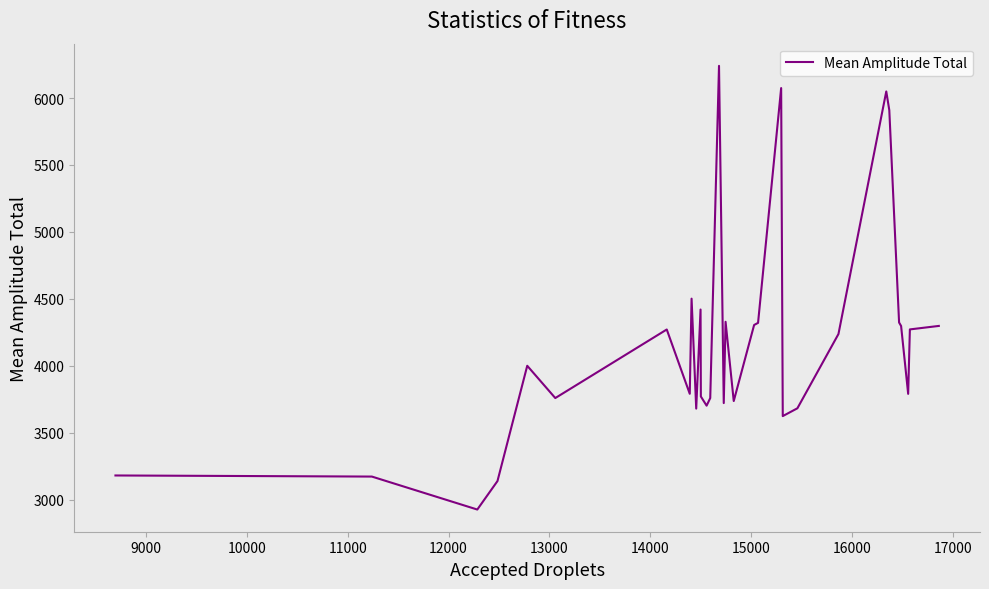

What is the difference between the maximum and minimum values?

3312.8